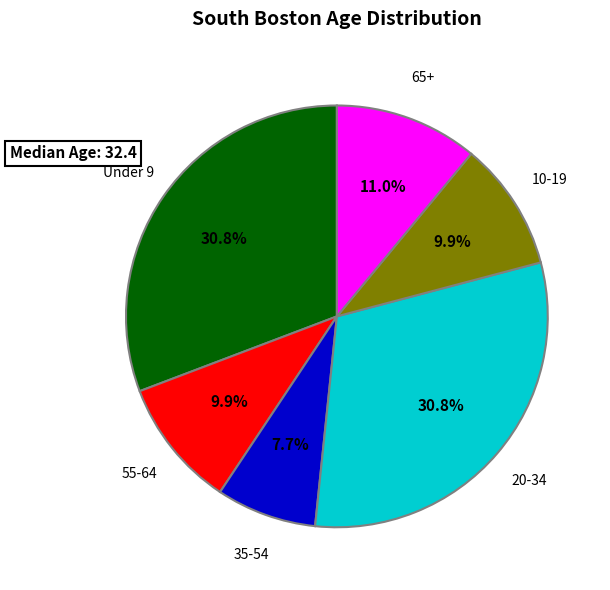

Does any single category account for the majority?

No